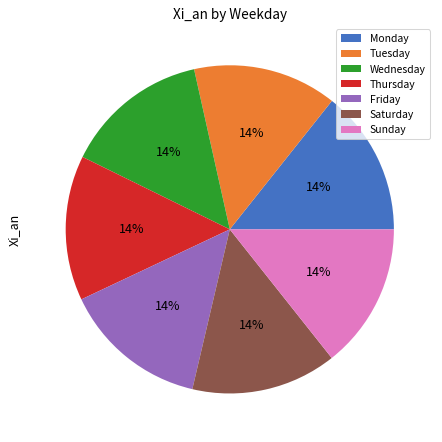

To the nearest percent, what portion does Monday represent?

14%